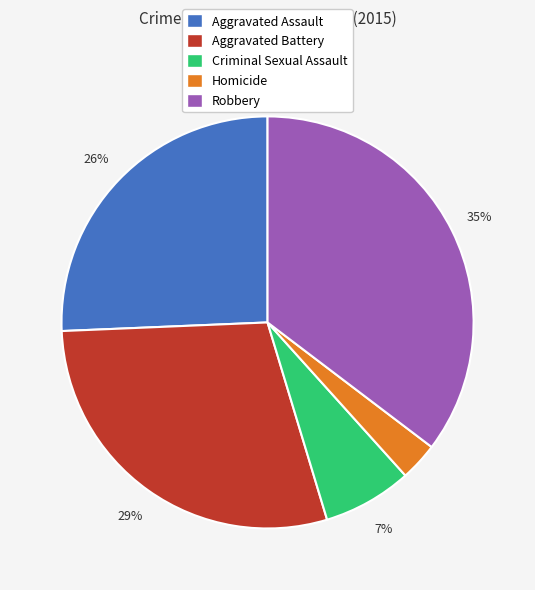

Is there any slice that represents more than half of the pie?

No